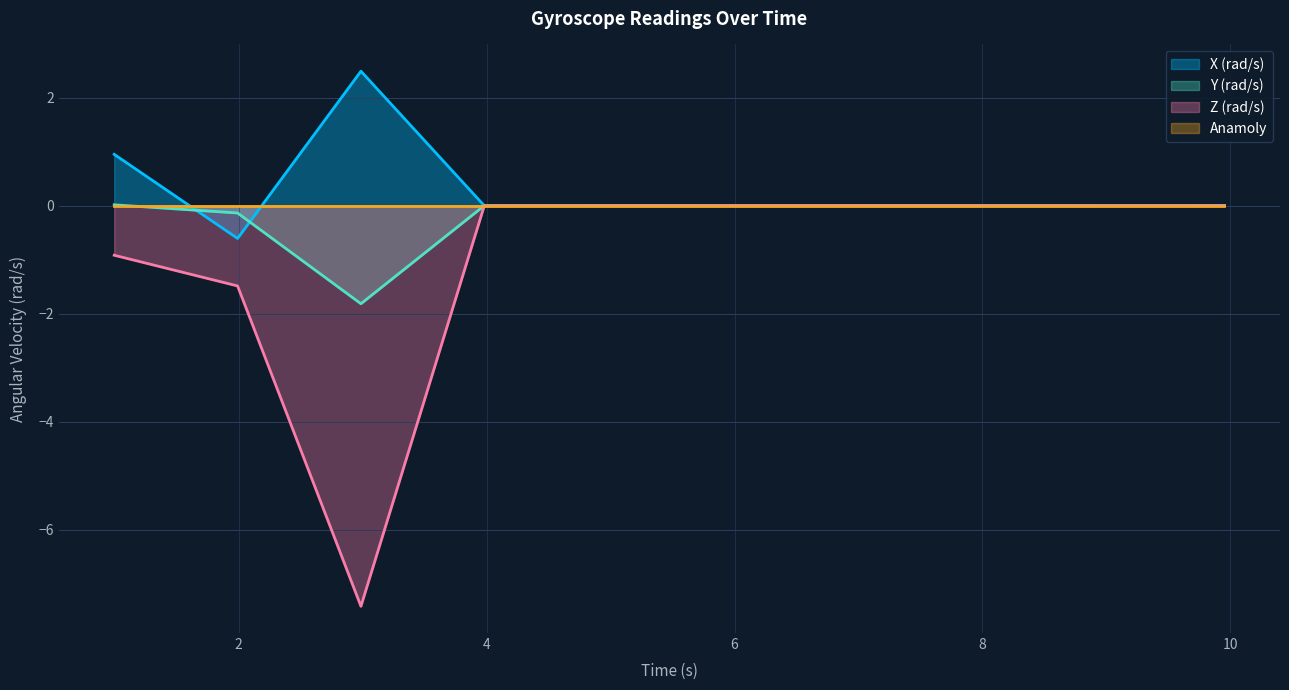

Where is the first local maximum for Y (rad/s)?

4.976713708